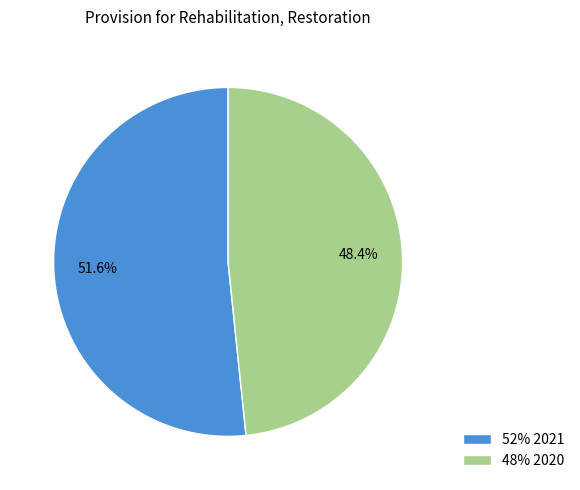

How many slices are in this pie chart?

2